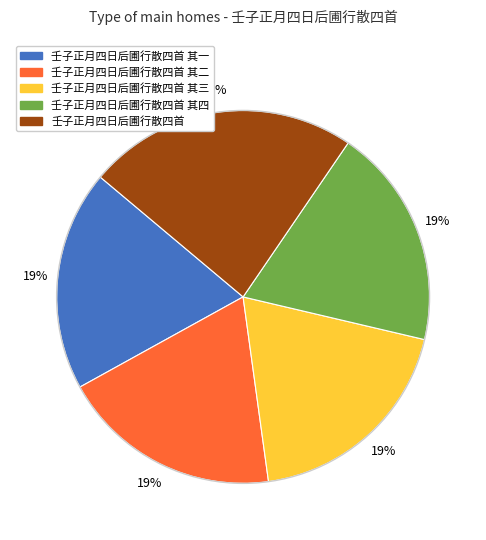

To the nearest percent, what is the difference between the largest and smallest slice percentages?

4%